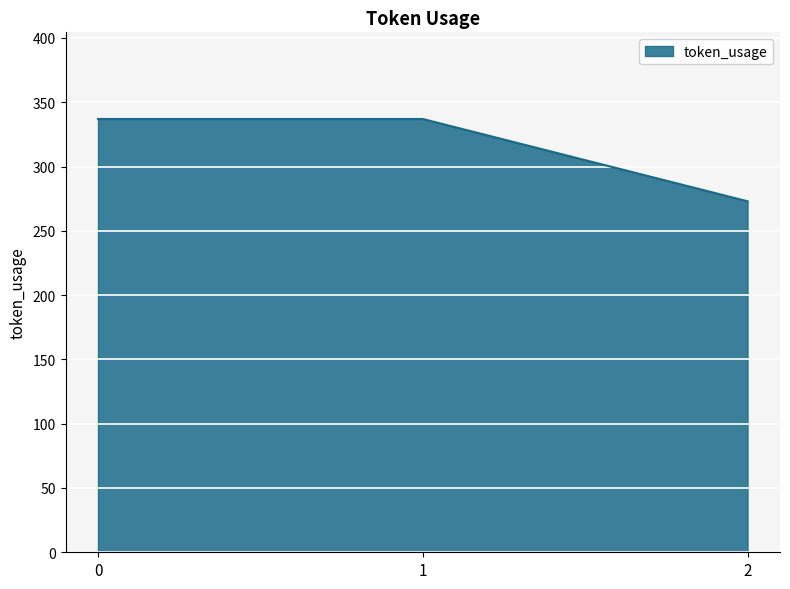

Reading left to right, what are all the values shown in this chart?

0=337	1=337	2=273